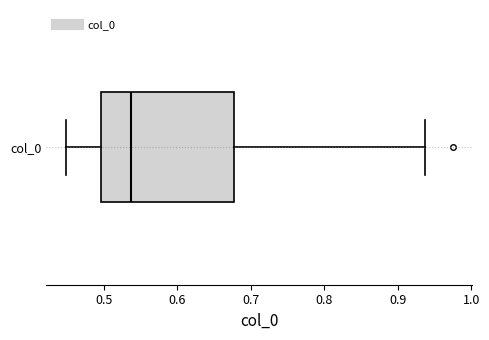

Where is the left edge of the box for col_0 on the x-axis? The values are not printed on the chart, so give them approximately, as read against the axis.

0.50